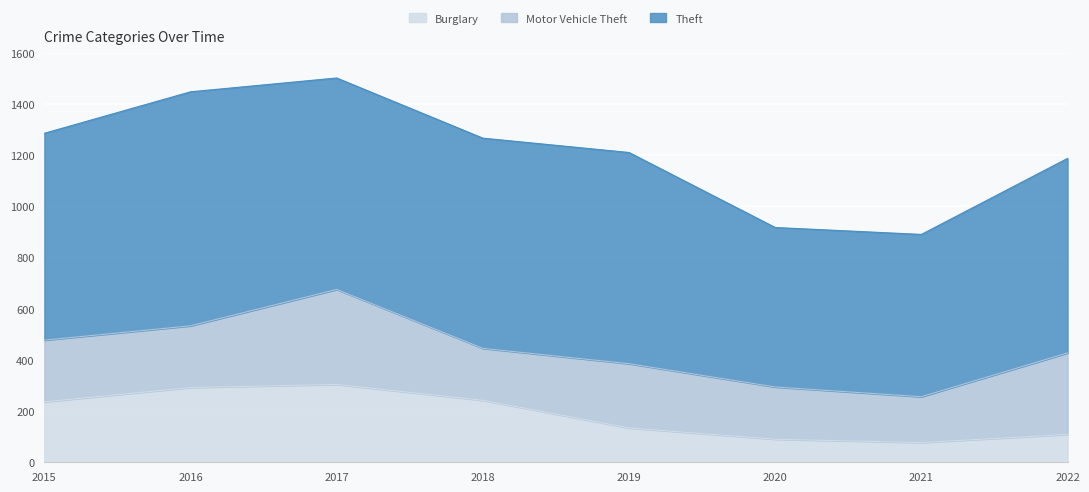

Is it true that Theft equals 1434 at 2017?

False